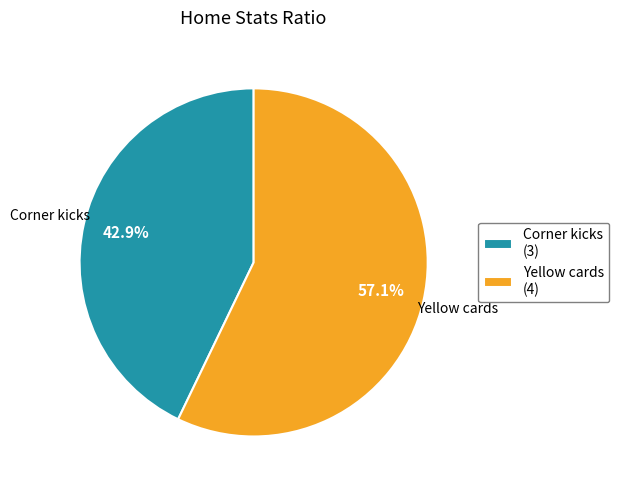

Which slice is the smallest?

Corner kicks